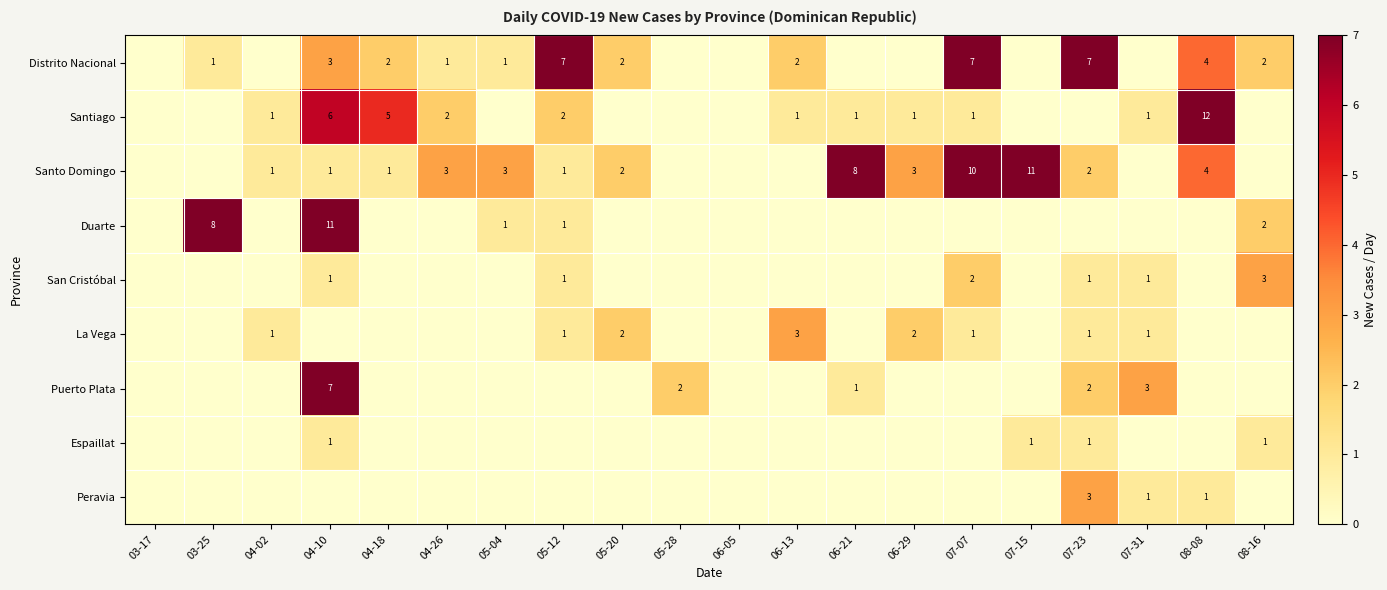

At which label is Santiago closest to 6?

04-10